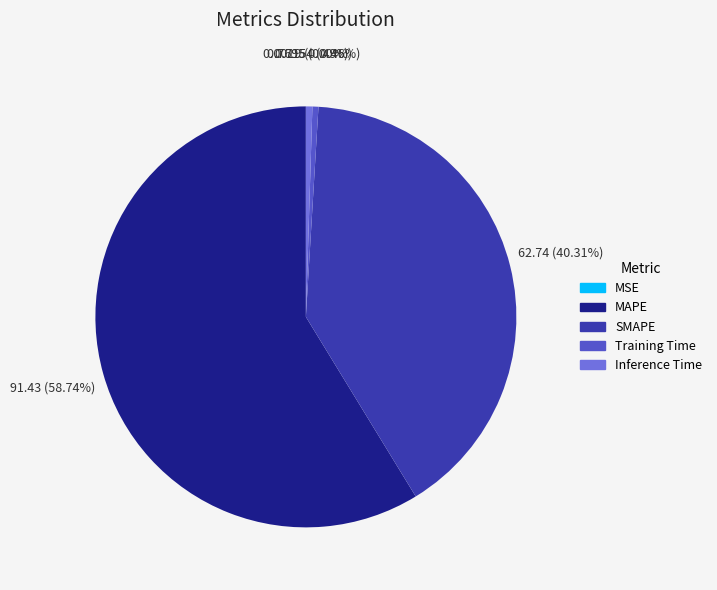

Does Training Time account for over 50% of the chart?

No